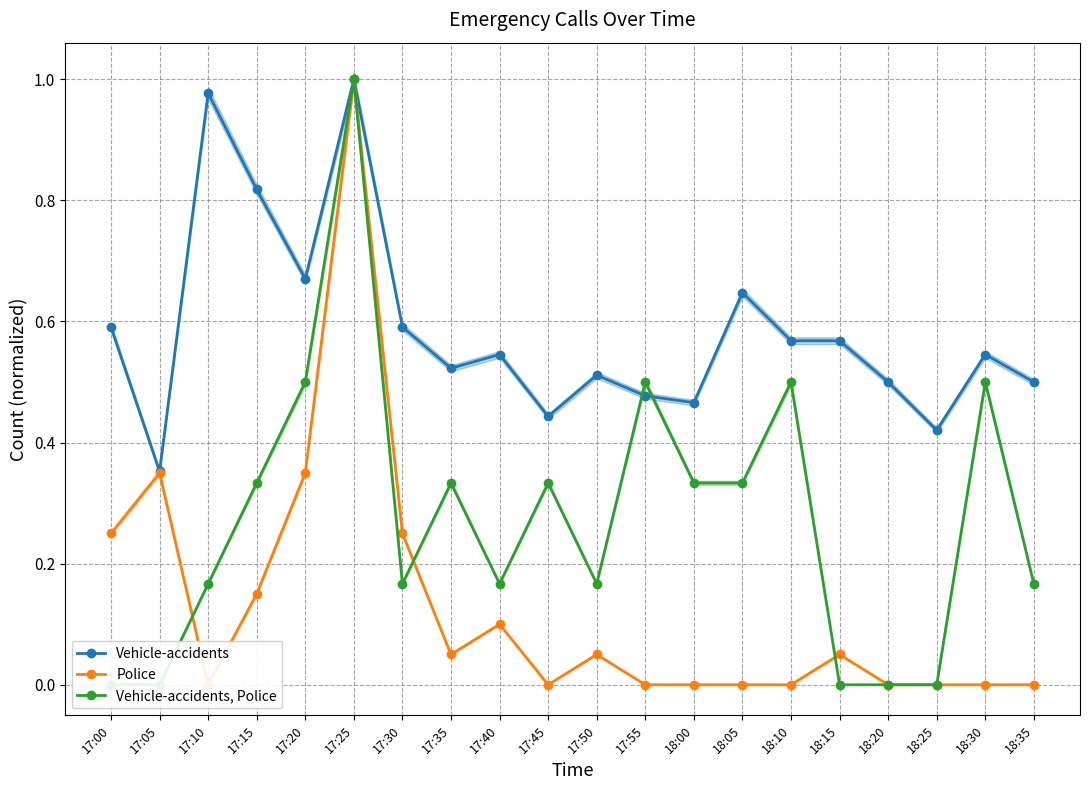

At which category does Vehicle-accidents, Police reach its first local valley?

17:30